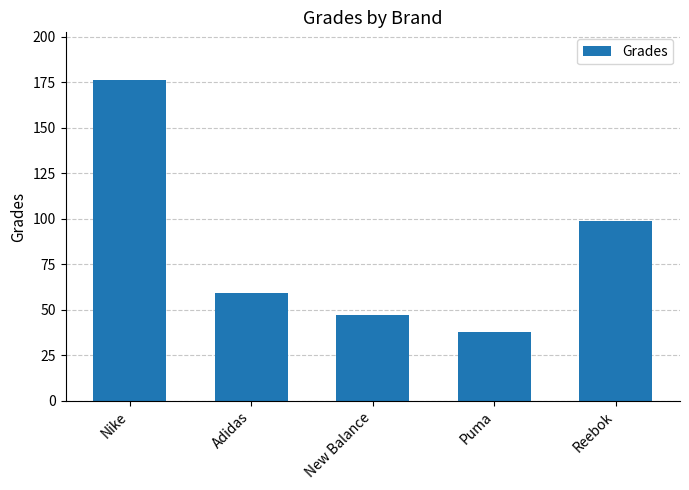

Rank the categories by value from highest to lowest.

Nike, Reebok, Adidas, New Balance, Puma